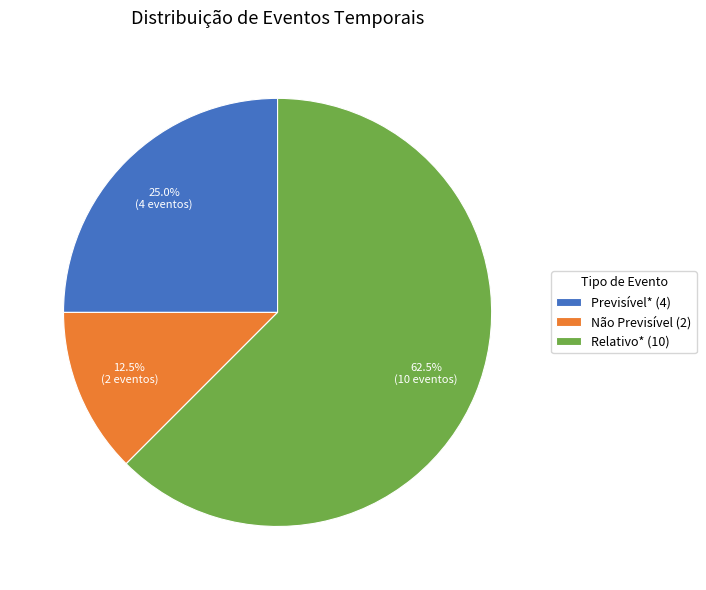

Rank the categories by value from lowest to highest.

Não Previsível (2), Previsível* (4), Relativo* (10)